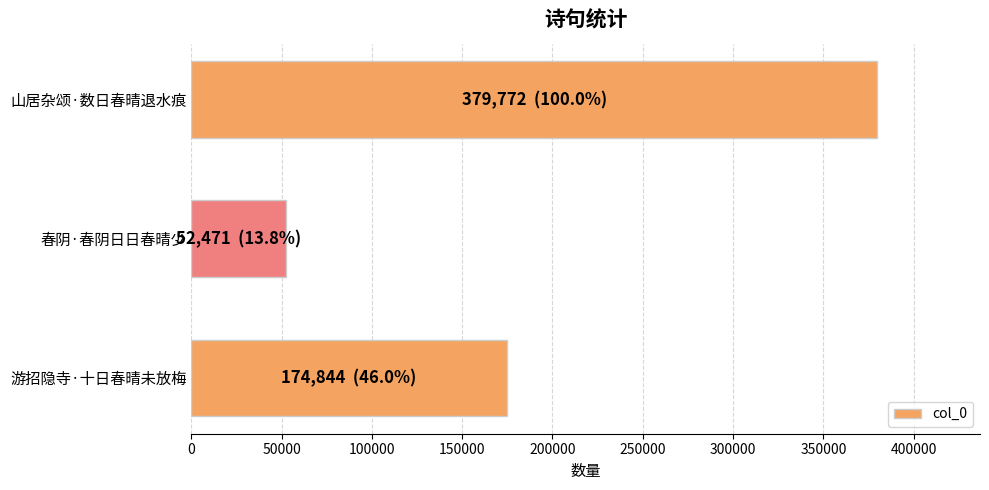

Is it true that the value at 游招隐寺·十日春晴未放梅 is 56618?

False